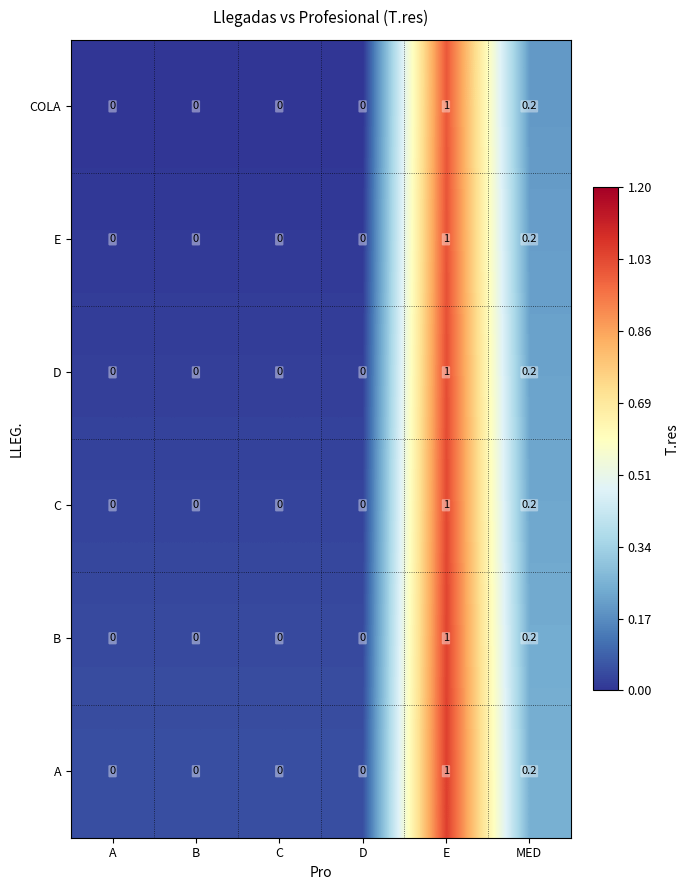

How many B values are between 0 and 1?

6